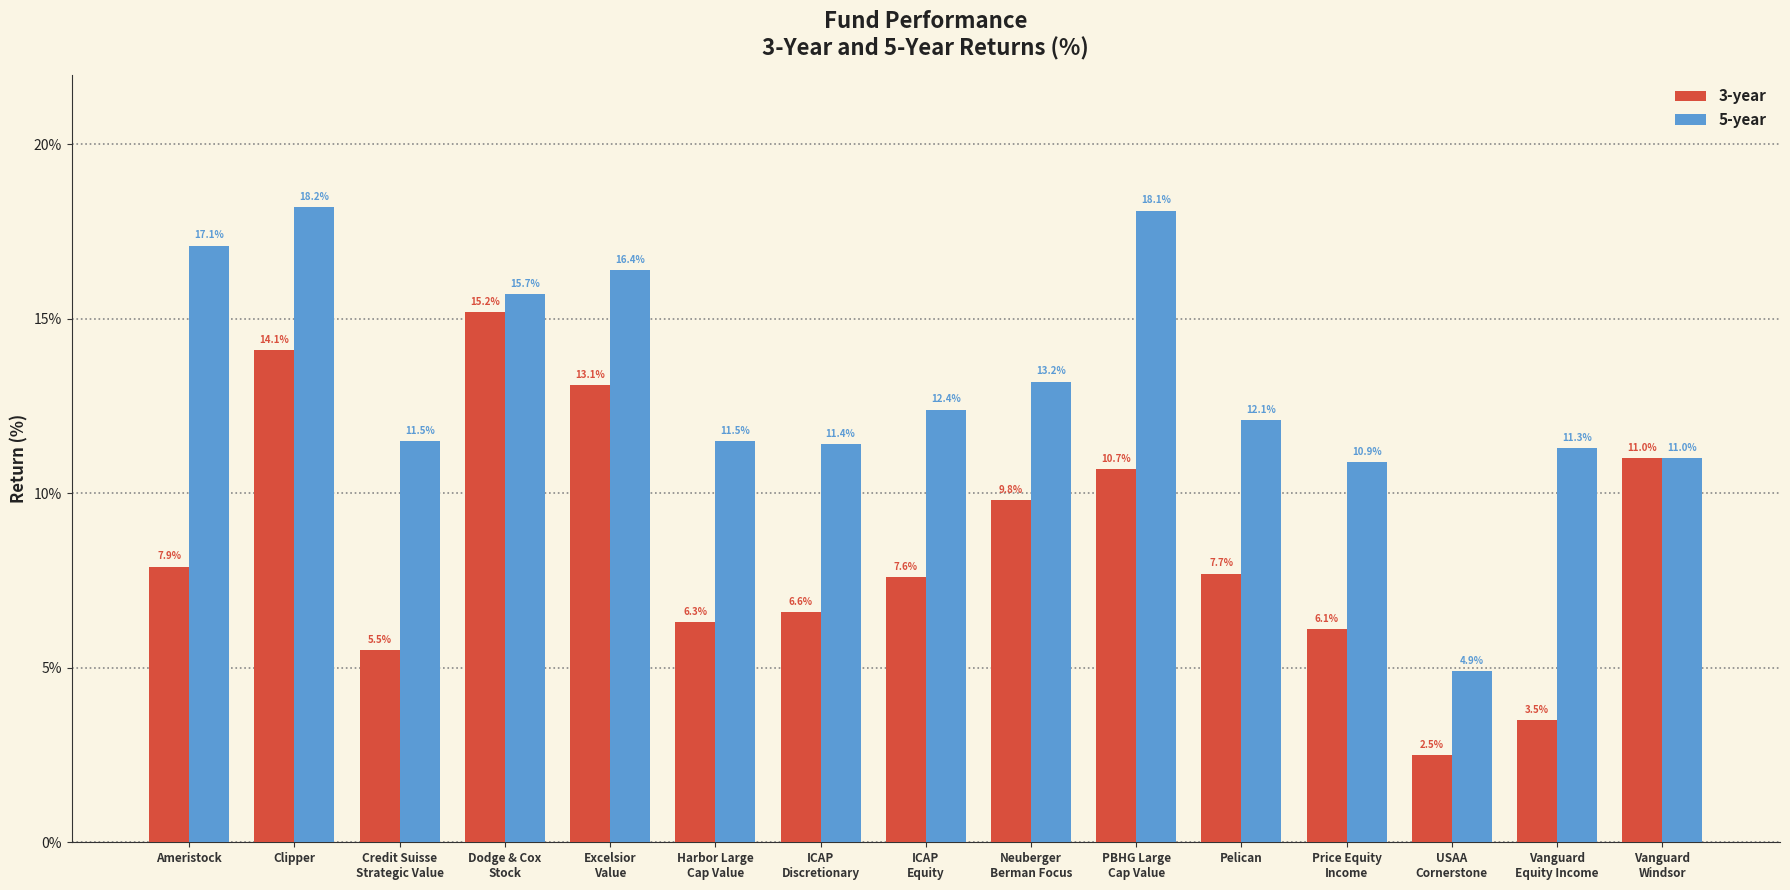

What is the label of the 9th bar from the right?

ICAP
Discretionary